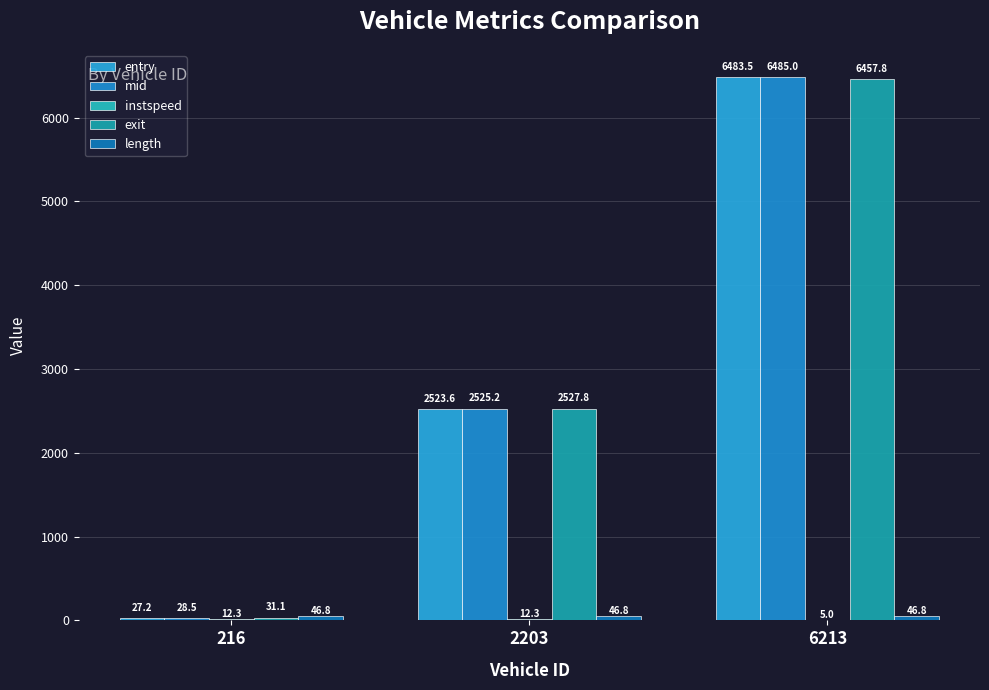

Are the bars horizontal?

No